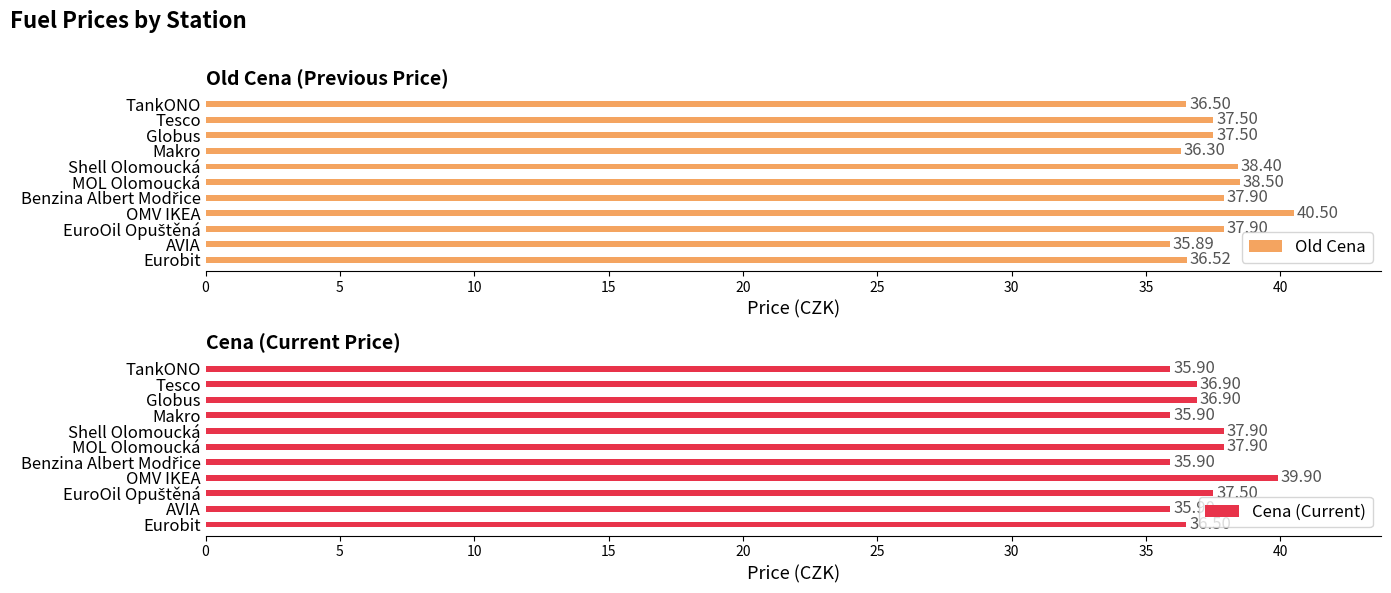

At which label does Old Cena reach its minimum?

AVIA